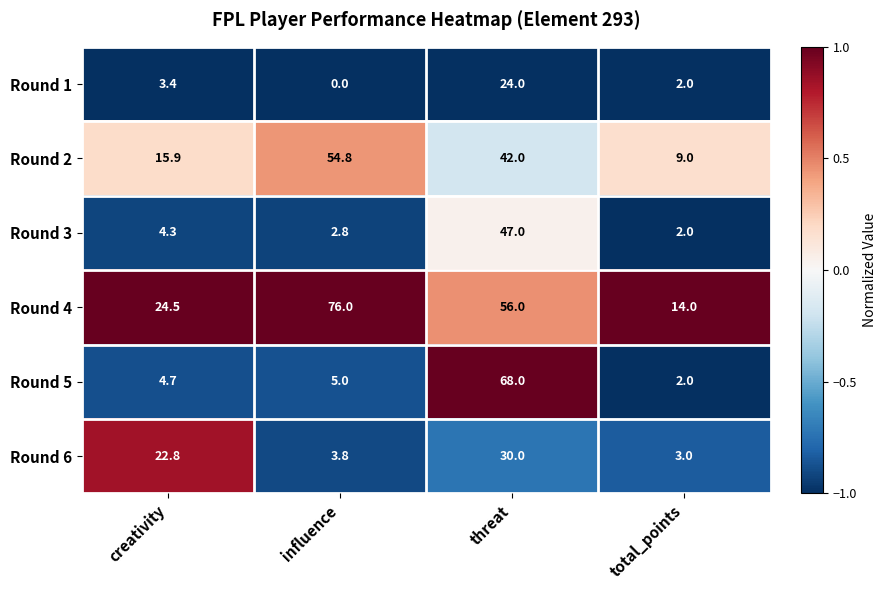

Is it true that Round 5 equals 2.7 at total_points?

False